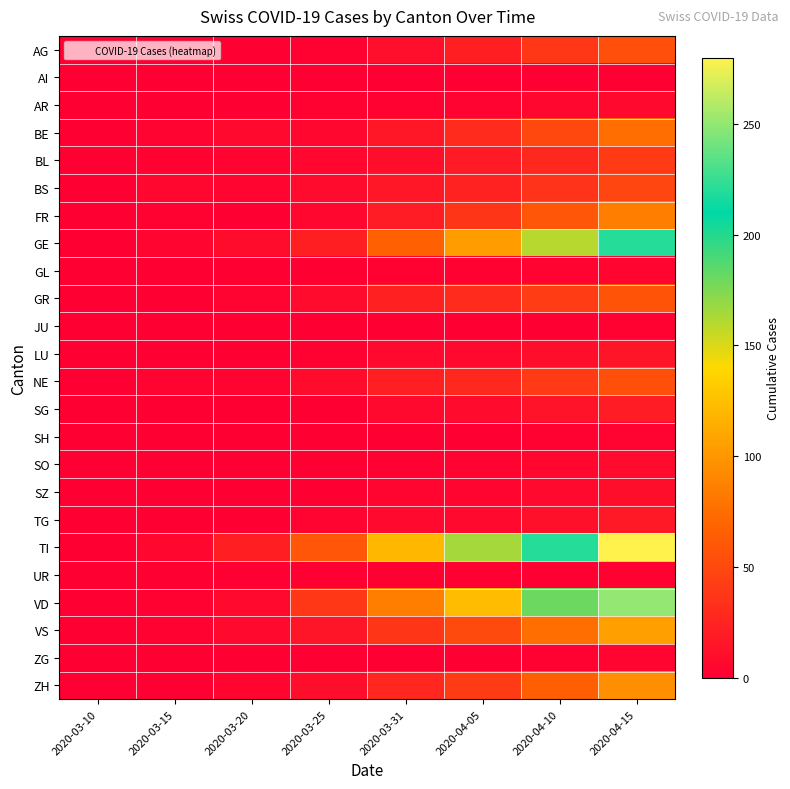

Which series has the largest total across all categories?

TI